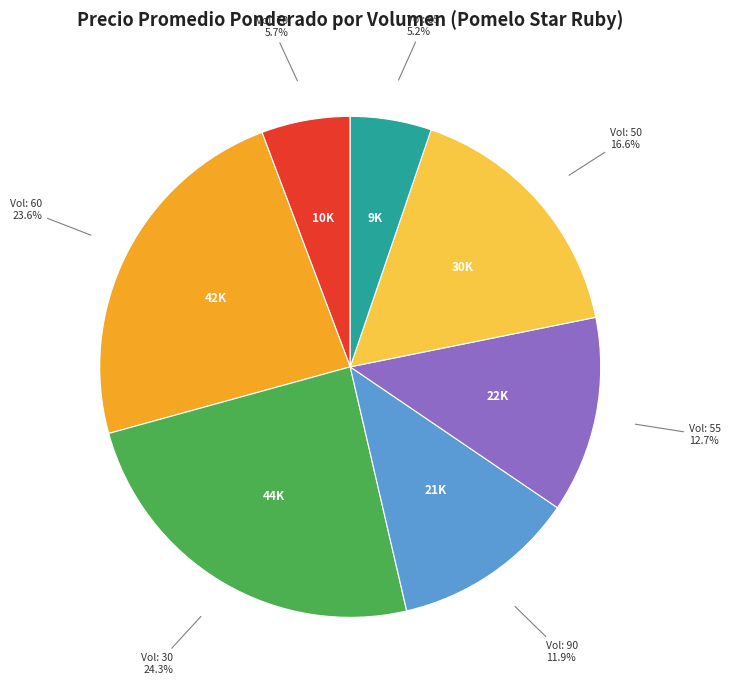

How many slices are in this pie chart?

7